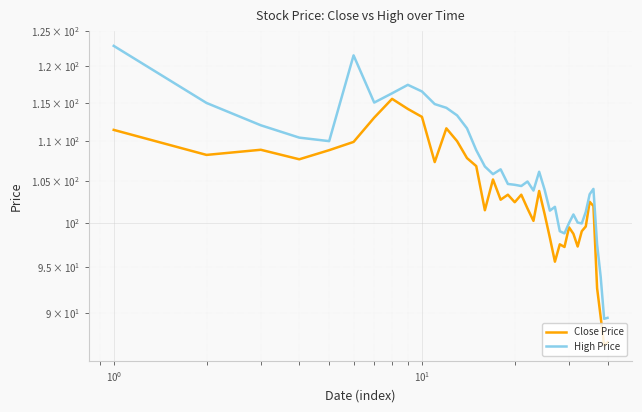

In Close Price, how many points are lower than both neighbors (excluding endpoints)?

11